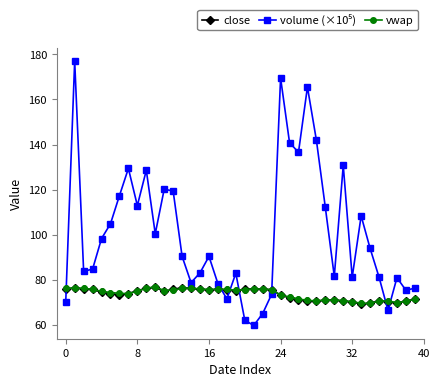

What is the value of the vwap point at the 4th from the left?

75.7